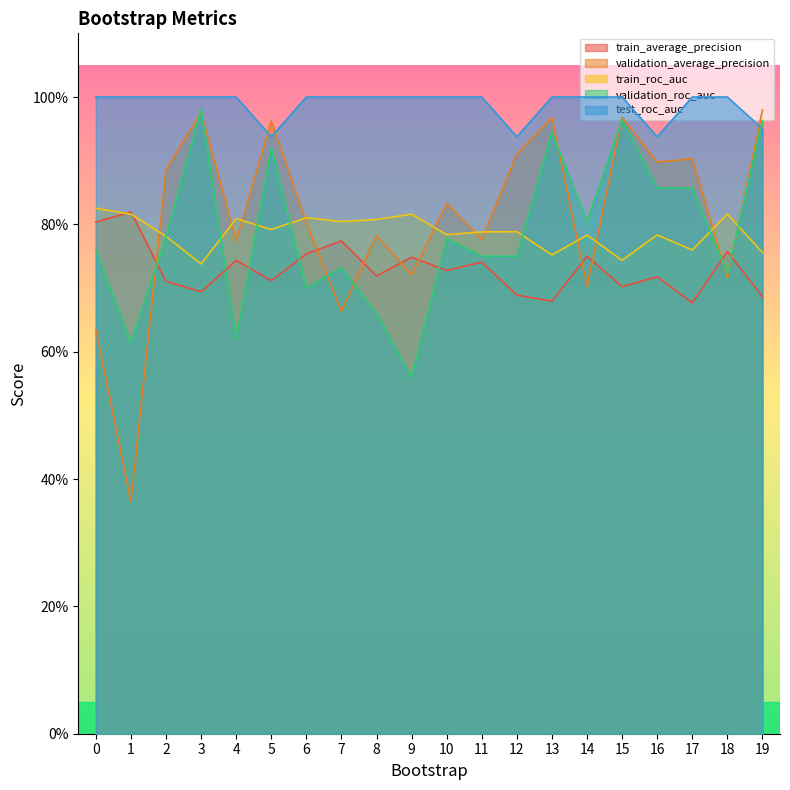

In train_average_precision, how many points are higher than both neighbors (excluding endpoints)?

8